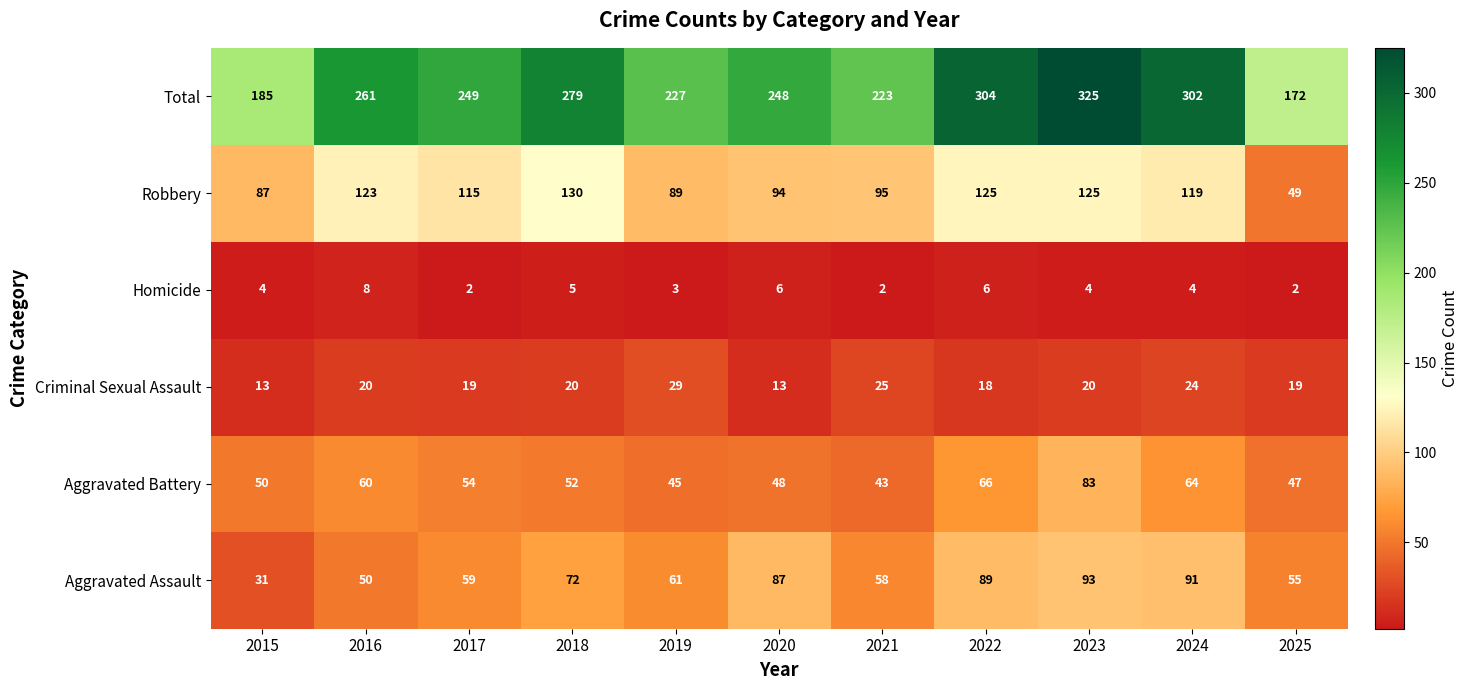

What is the sum of all Criminal Sexual Assault values?

220